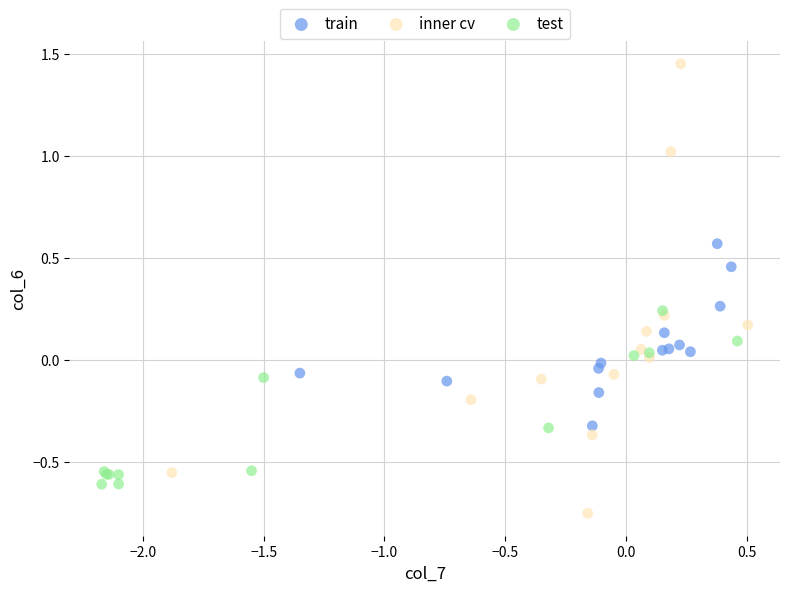

Which series contains the lowest Y value?

inner cv